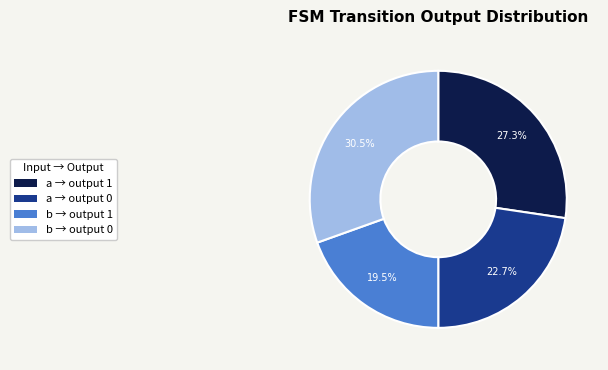

Which slice is the largest?

b → output 0